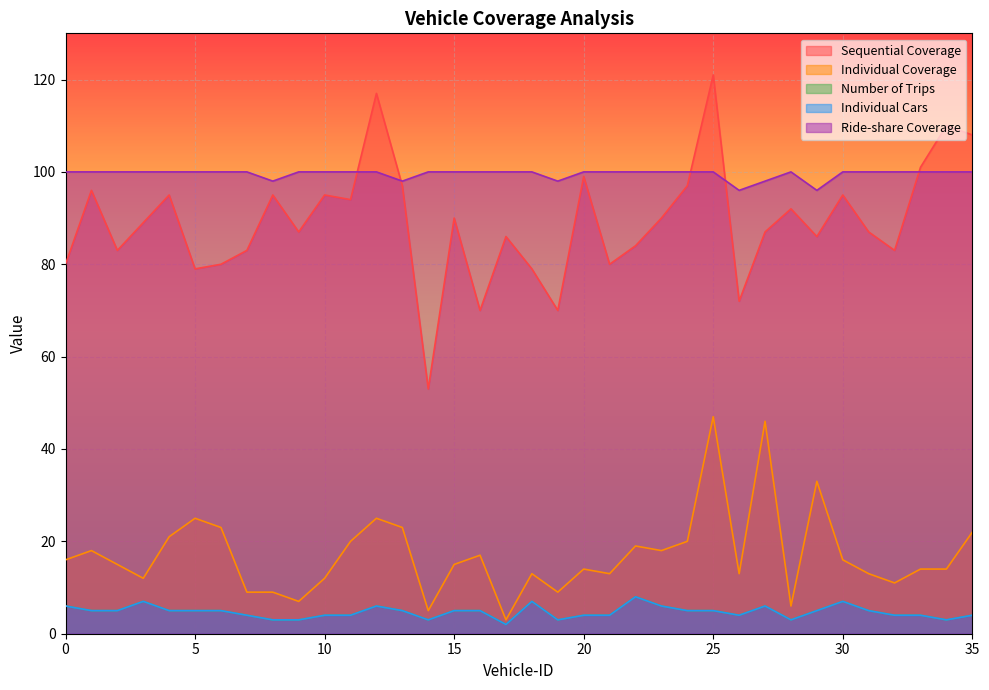

What is the difference between the second highest and minimum values in the Ride-share Coverage series?

4